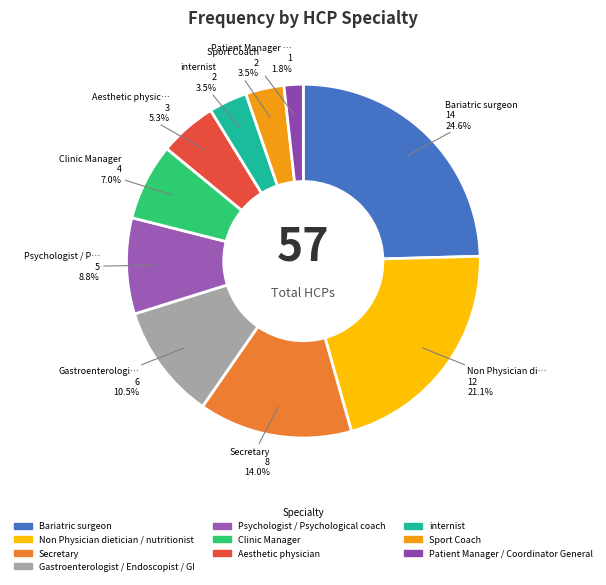

Combined, what portion of the pie is internist and Sport Coach?

7.0%